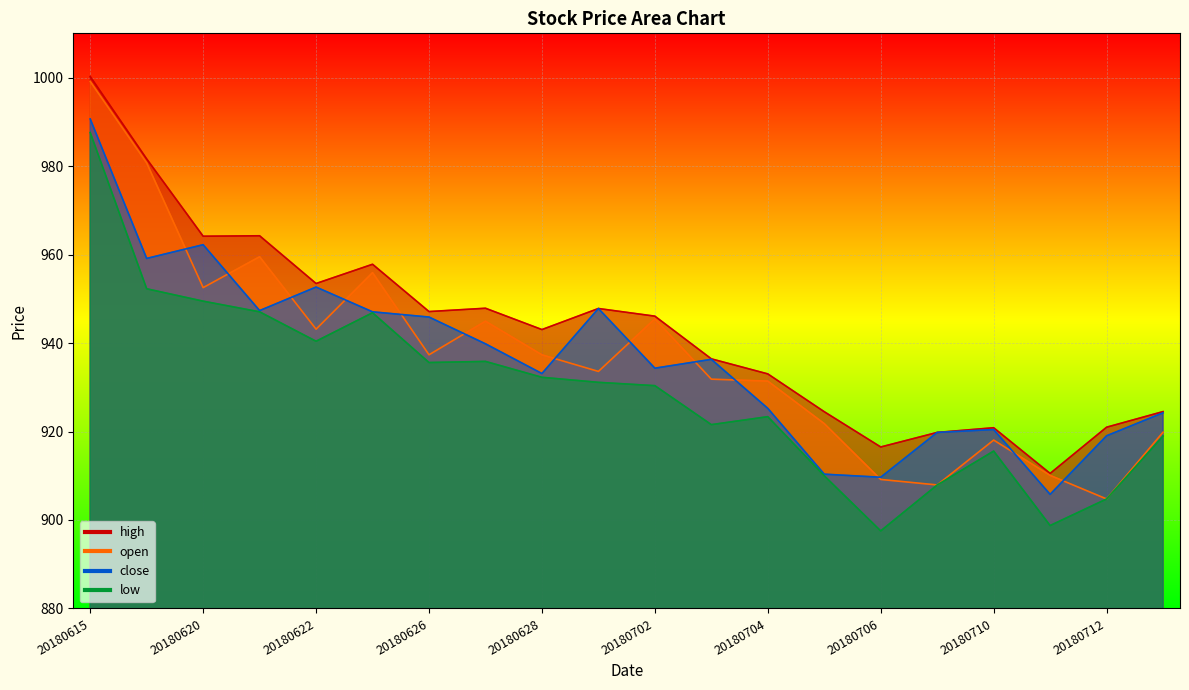

Which series changed the most between 20180702 and 20180705?

close